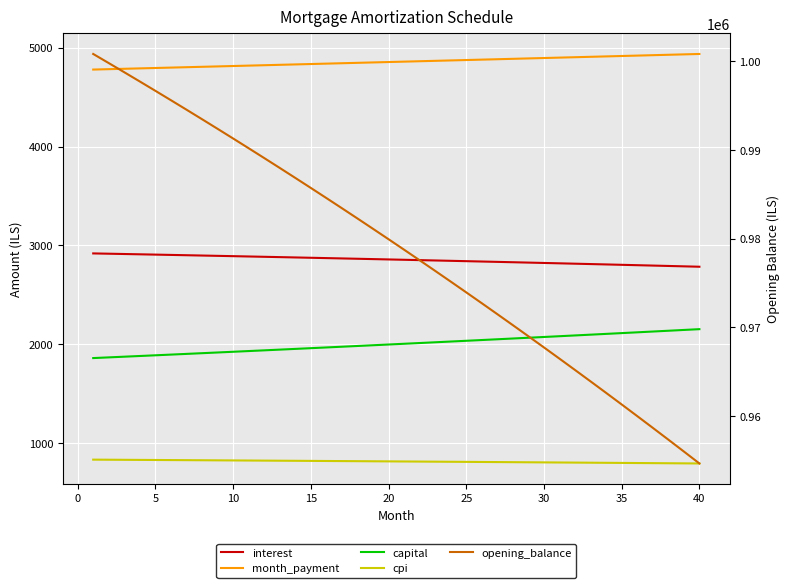

Reading right to left, what are all the values shown in this chart?

interest: 2784.3	2788.3	2792.2	2796.1	2799.9	2803.8	2807.6	2811.3	2815.1	2818.8	2822.5	2826.2	2829.9	2833.5	2837.1	2840.6	2844.2	2847.7	2851.2	2854.7	2858.1	2861.6	2865.0	2868.3	2871.7	2875.0	2878.3	2881.6	2884.9	2888.1	2891.3	2894.5	2897.6	2900.8	2903.9	2907.0	2910.0	2913.1	2916.1	2919.1
month_payment: 4937.1	4933.0	4928.8	4924.7	4920.6	4916.5	4912.4	4908.4	4904.3	4900.2	4896.1	4892.0	4888.0	4883.9	4879.8	4875.8	4871.7	4867.6	4863.6	4859.5	4855.5	4851.5	4847.4	4843.4	4839.3	4835.3	4831.3	4827.3	4823.2	4819.2	4815.2	4811.2	4807.2	4803.2	4799.2	4795.2	4791.2	4787.2	4783.2	4779.3
capital: 2152.7	2144.7	2136.7	2128.7	2120.7	2112.8	2104.9	2097.0	2089.2	2081.4	2073.6	2065.8	2058.1	2050.4	2042.7	2035.1	2027.5	2019.9	2012.4	2004.8	1997.4	1989.9	1982.4	1975.0	1967.7	1960.3	1953.0	1945.7	1938.4	1931.1	1923.9	1916.7	1909.6	1902.4	1895.3	1888.2	1881.2	1874.1	1867.1	1860.2
cpi: 793.7	794.9	796.0	797.1	798.2	799.3	800.4	801.5	802.6	803.6	804.7	805.8	806.8	807.9	808.9	809.9	810.9	812.0	813.0	814.0	814.9	815.9	816.9	817.9	818.8	819.8	820.7	821.7	822.6	823.6	824.5	825.4	826.3	827.2	828.1	829.0	829.9	830.7	831.6	832.5
opening_balance: 954632.9	955982.7	957323.3	958654.9	959977.4	961290.9	962595.3	963890.8	965177.4	966455.2	967724.0	968984.1	970235.4	971477.9	972711.8	973937.0	975153.5	976361.5	977560.9	978751.8	979934.2	981108.2	982273.7	983430.9	984579.7	985720.2	986852.4	987976.4	989092.1	990199.7	991299.2	992390.5	993473.8	994549.0	995616.2	996675.4	997726.7	998770.1	999805.7	1000833.3